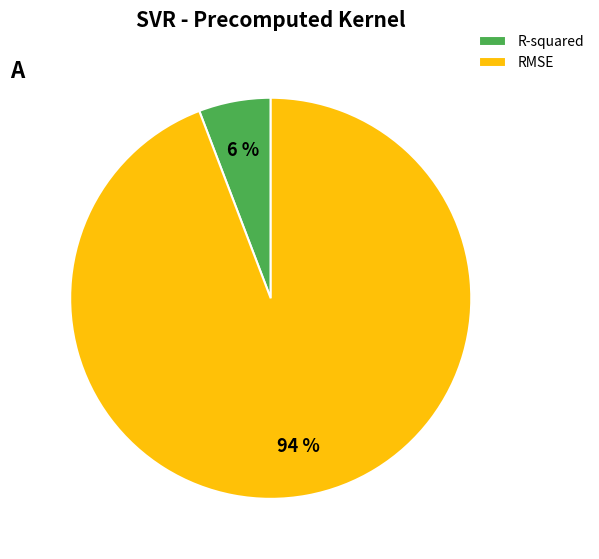

Combined, do RMSE and R-squared account for over 50%?

Yes